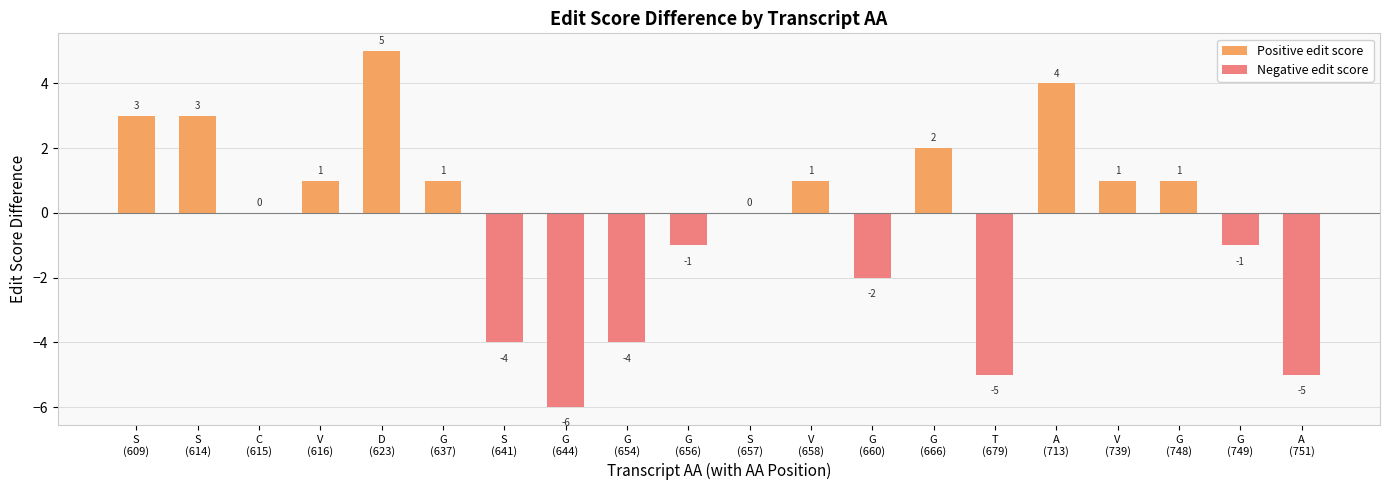

How many groups of bars are there?

20